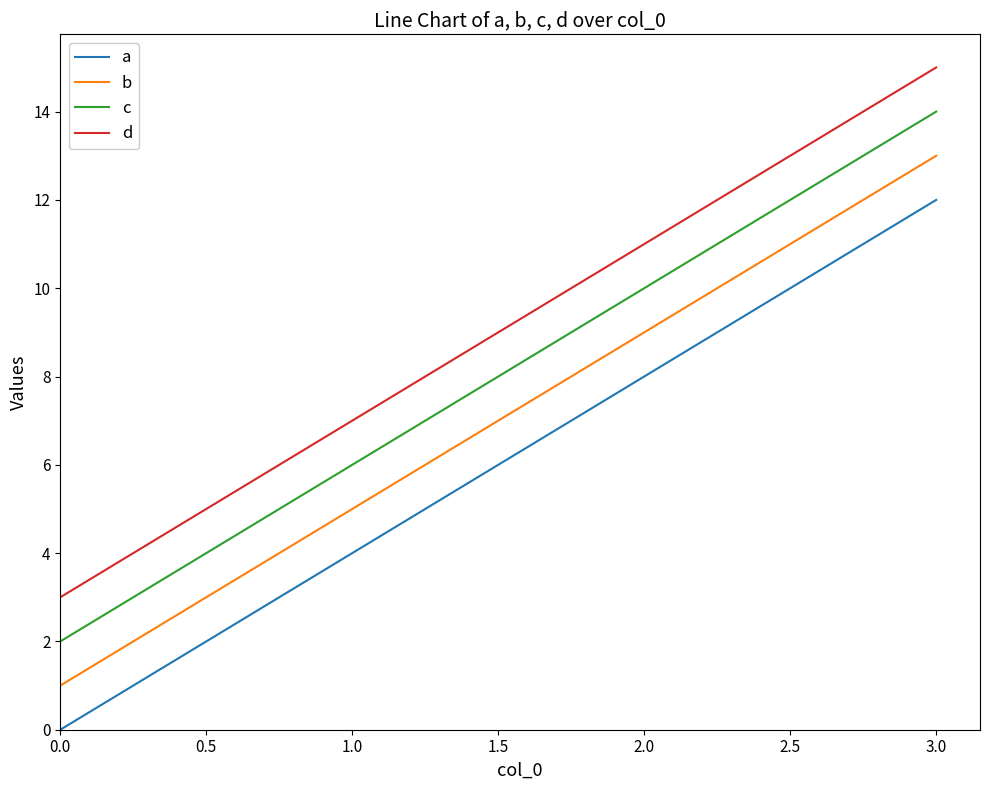

True or false: a has more than 0 points higher than both neighbors.

False